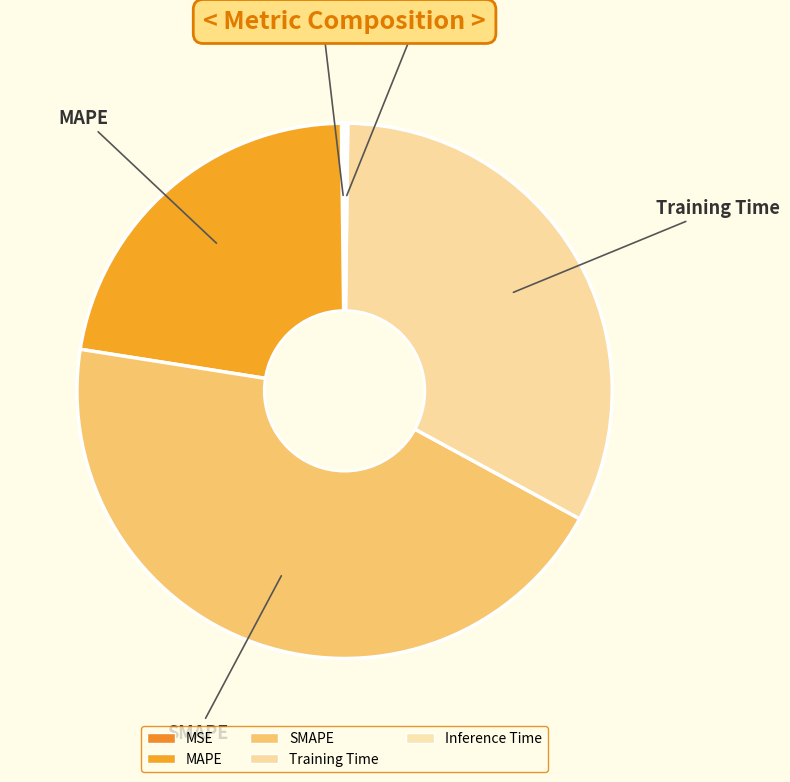

To the nearest percent, what portion does Training Time represent?

33%